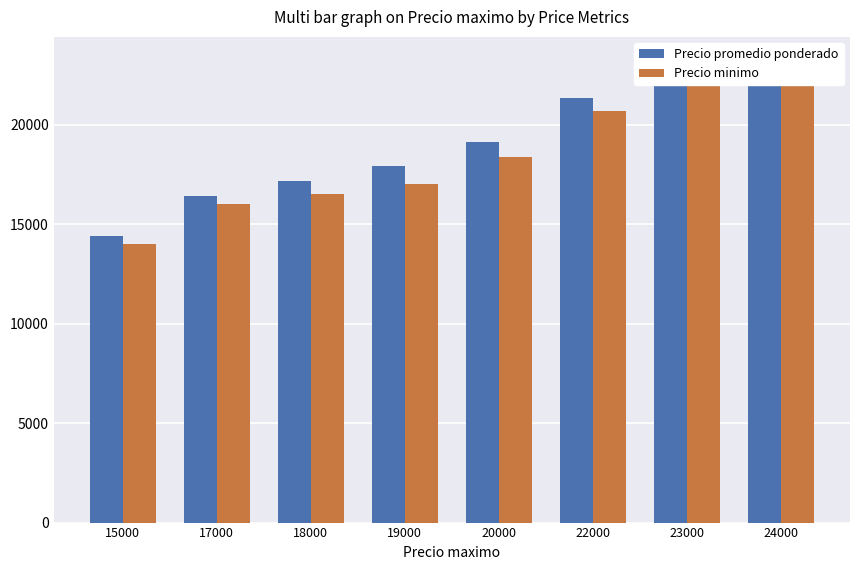

Reading right to left, list all the values displayed in this chart.

Precio promedio ponderado: 23253	22357	21358	19108	17942	17166	16400	14400
Precio minimo: 22667	22000	20667	18364	17000	16500	16000	14000